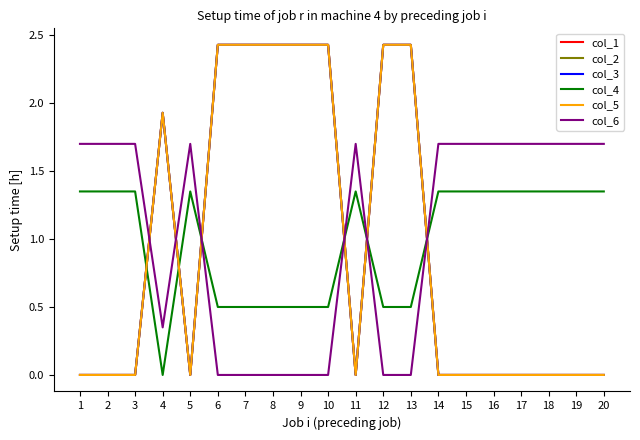

Count the col_6 values in the range 0 to 1.

8